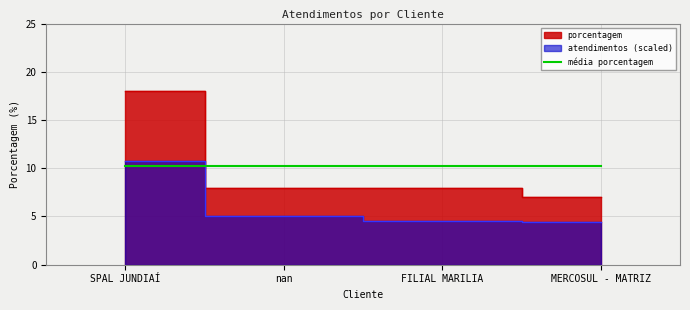

What is the label of the 2nd point from the right?

FILIAL MARILIA